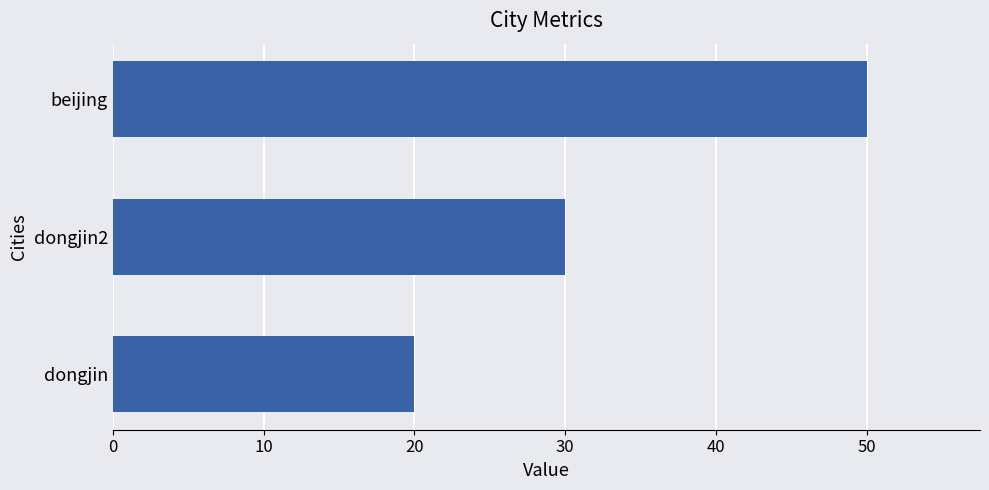

The chart shows a value of 30 at dongjin2. True or false?

True